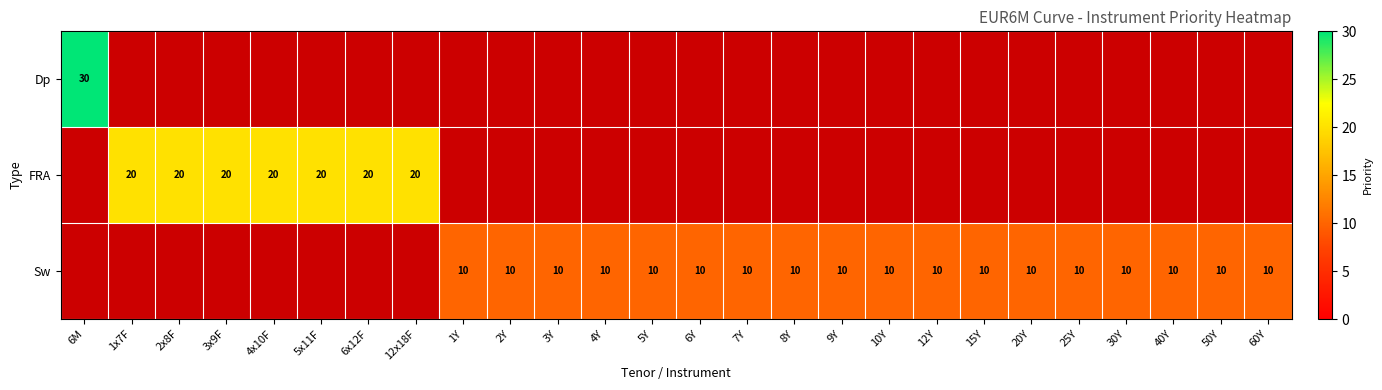

True or false: FRA has a value of 20 at 1x7F.

True